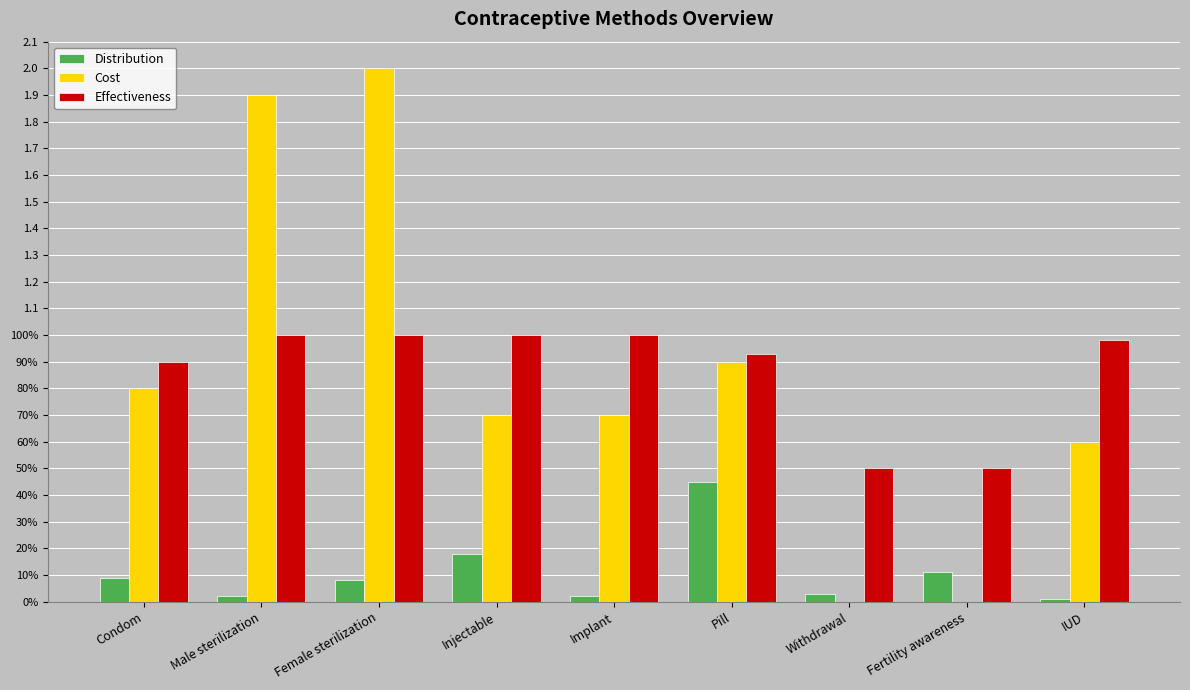

What are all the series names shown in the legend?

Distribution, Cost, Effectiveness